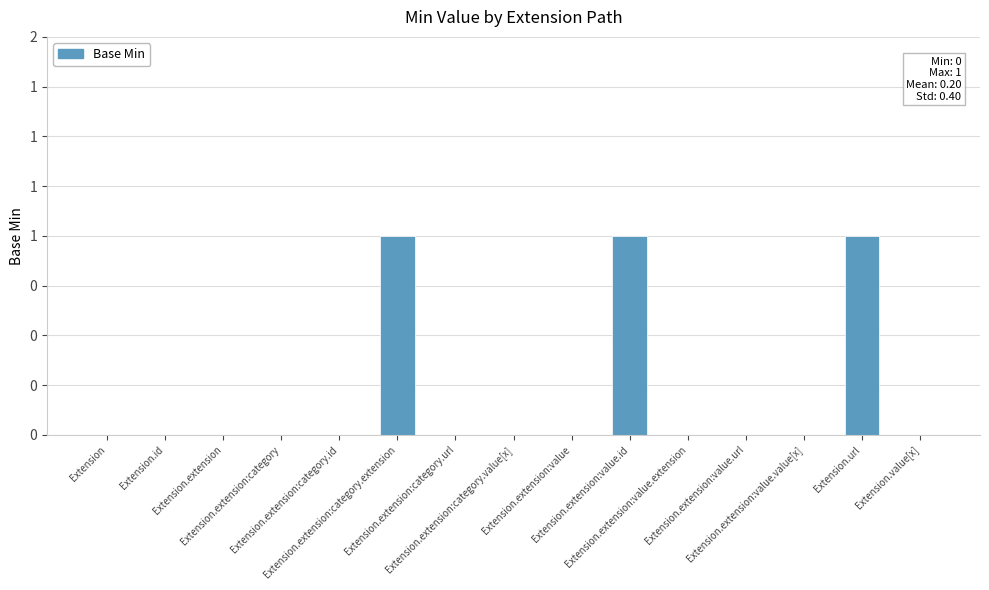

Is it true that the value at Extension.id is 1?

False